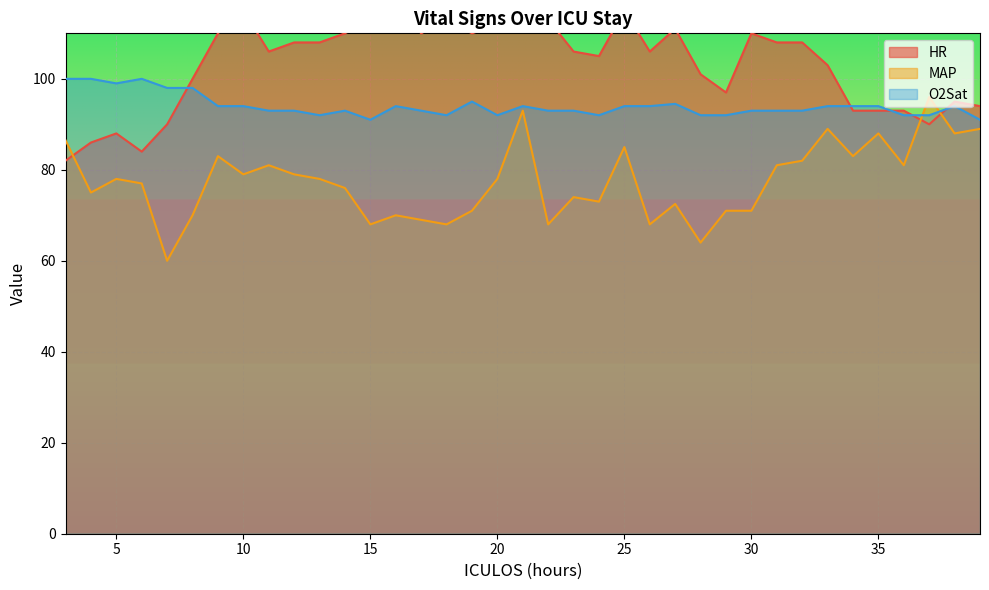

Which category has the highest value in the MAP series?

37